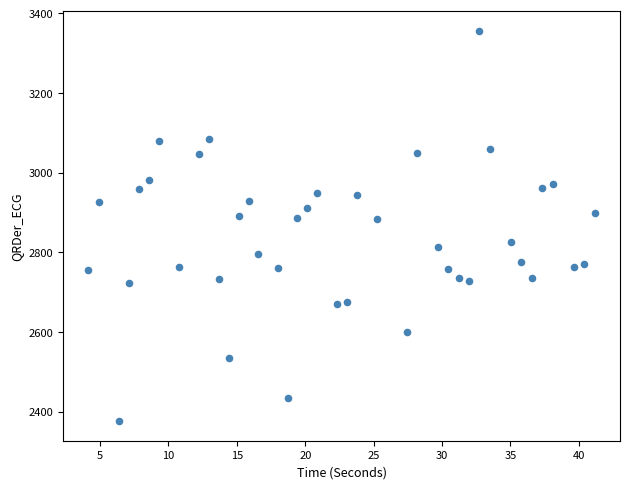

What is the range of X values (max minus min)?

37.0